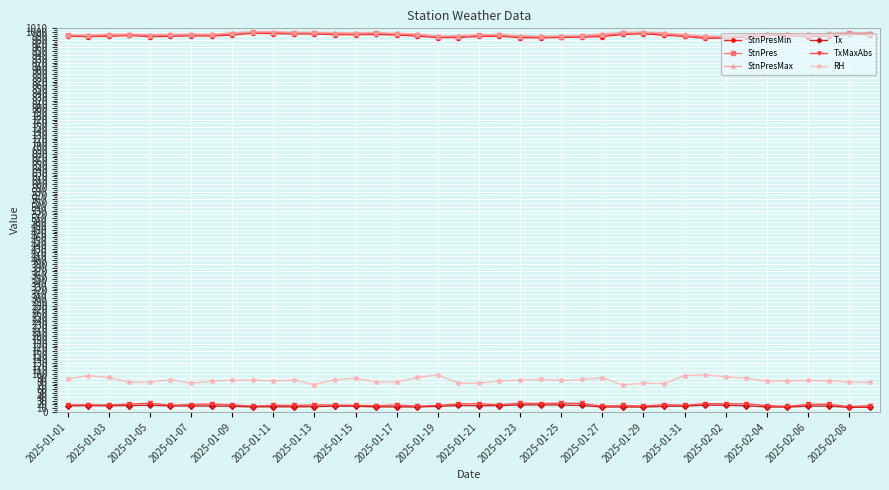

How many lines are shown in the chart?

6